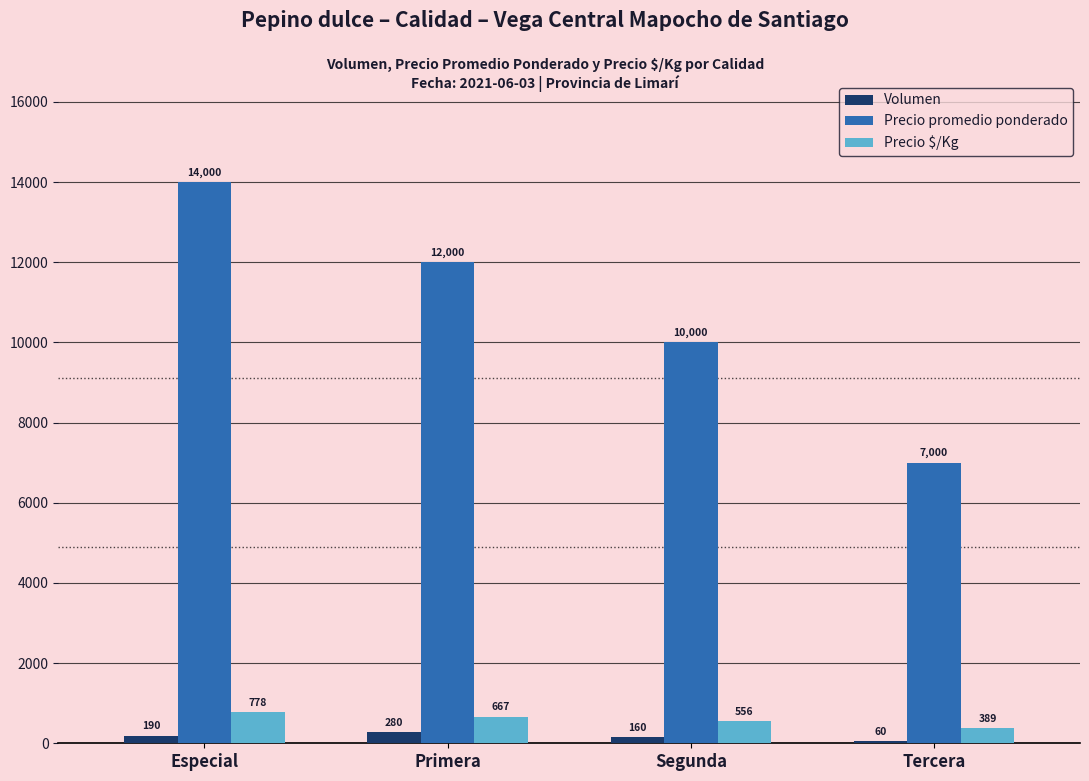

Is the value of Volumen at Segunda greater than the value of Precio $/Kg at Primera?

No